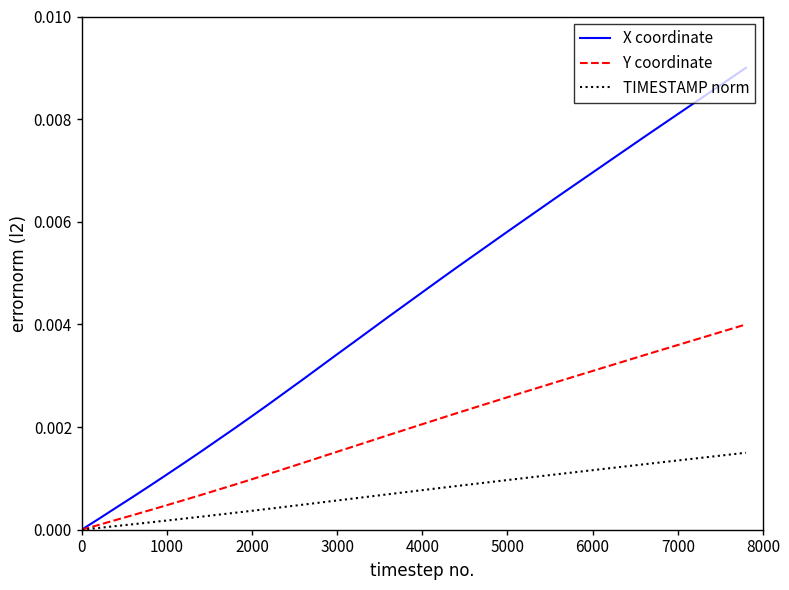

List the series in order of their peak value, lowest first.

TIMESTAMP norm, Y coordinate, X coordinate